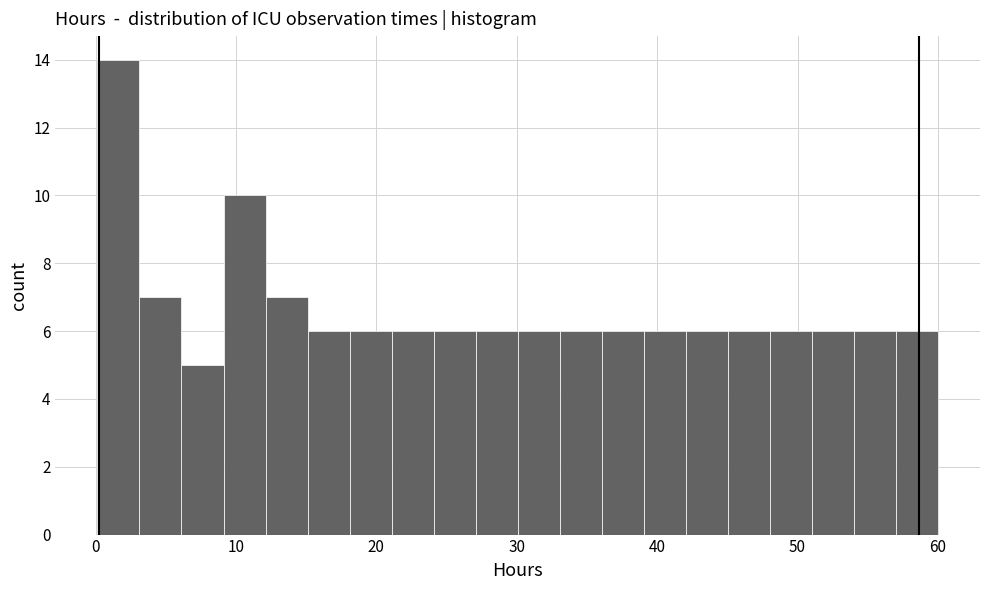

Read against the x-axis, roughly where is the centre of the tallest bar?

2